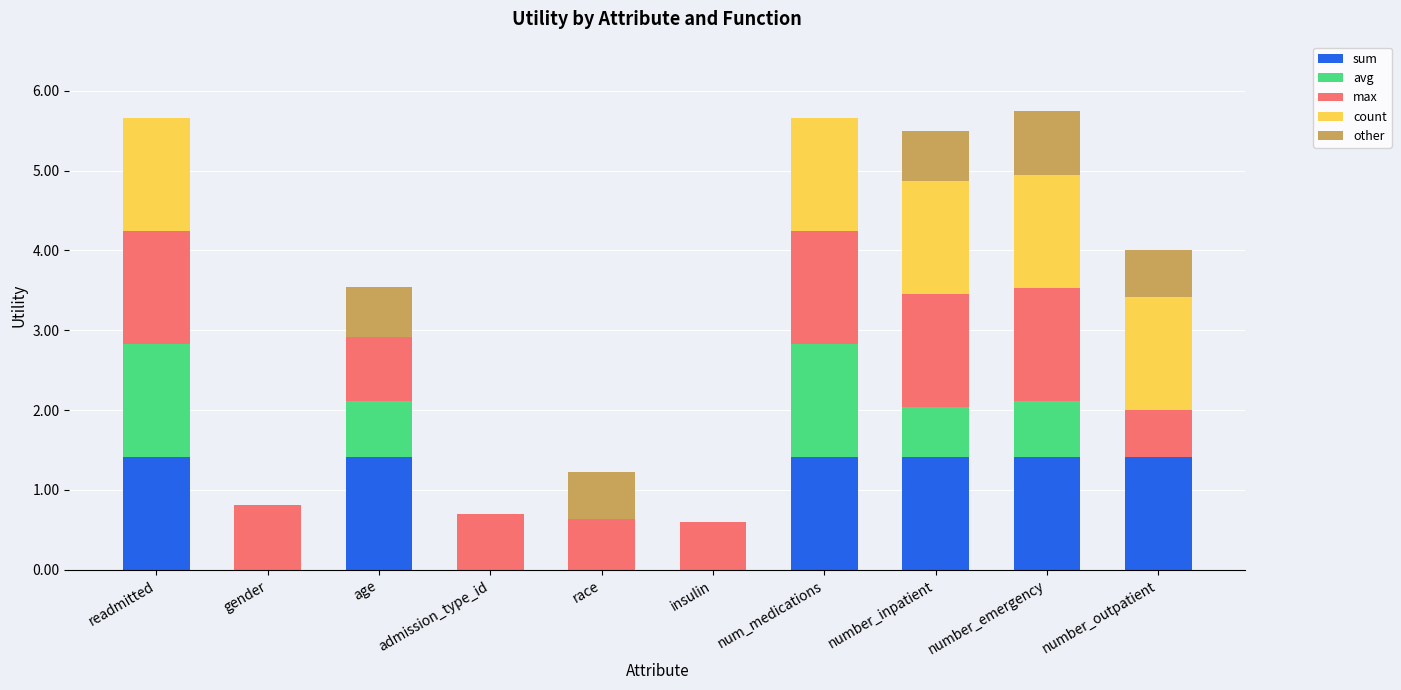

What is the sum of all sum values?

8.5